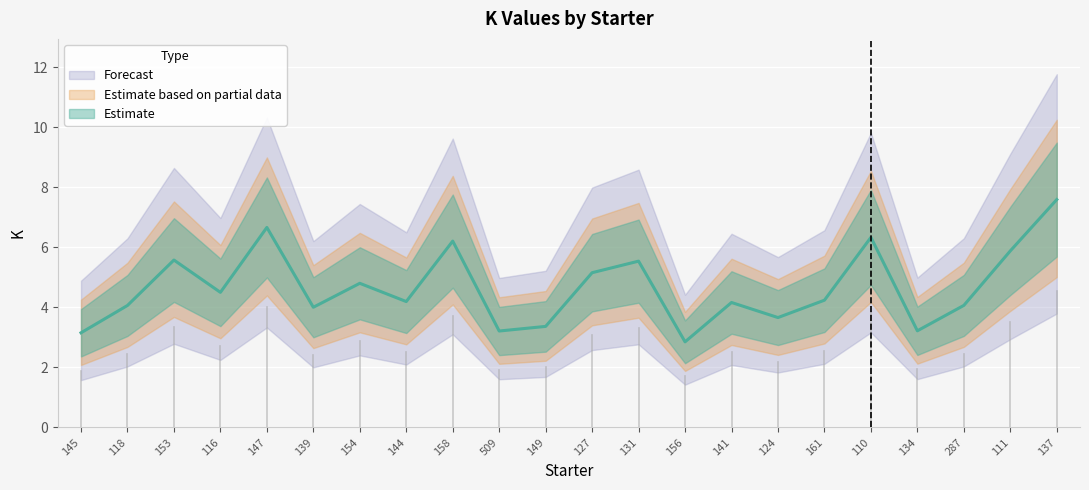

At which label does the data first exceed 4?

118